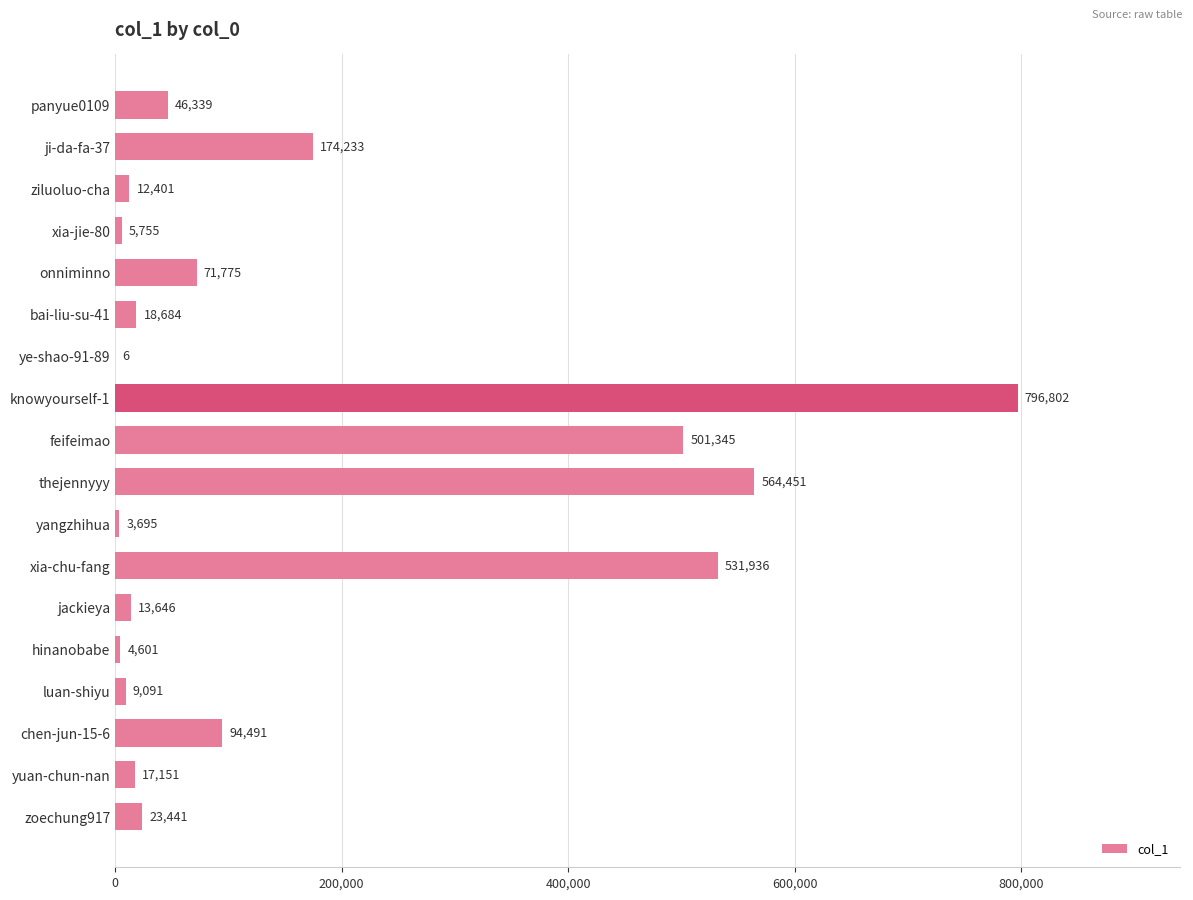

Which label corresponds to the largest value in the chart?

knowyourself-1